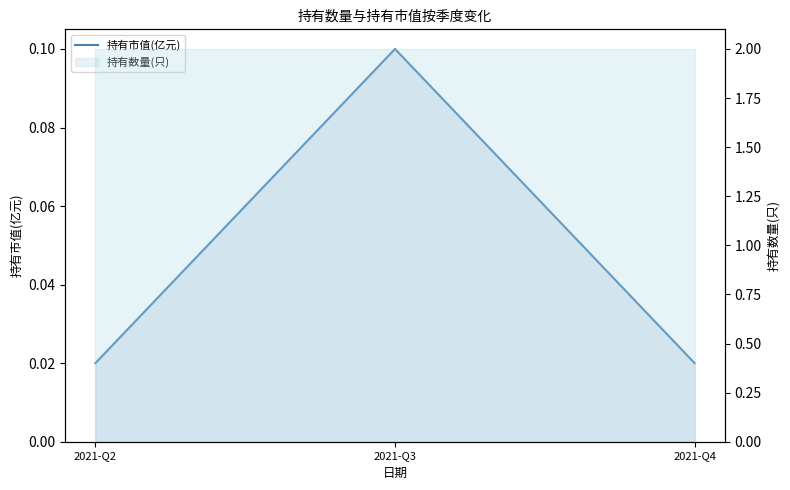

Reading left to right, what are all the values shown in this chart?

0.0	0.1	0.0